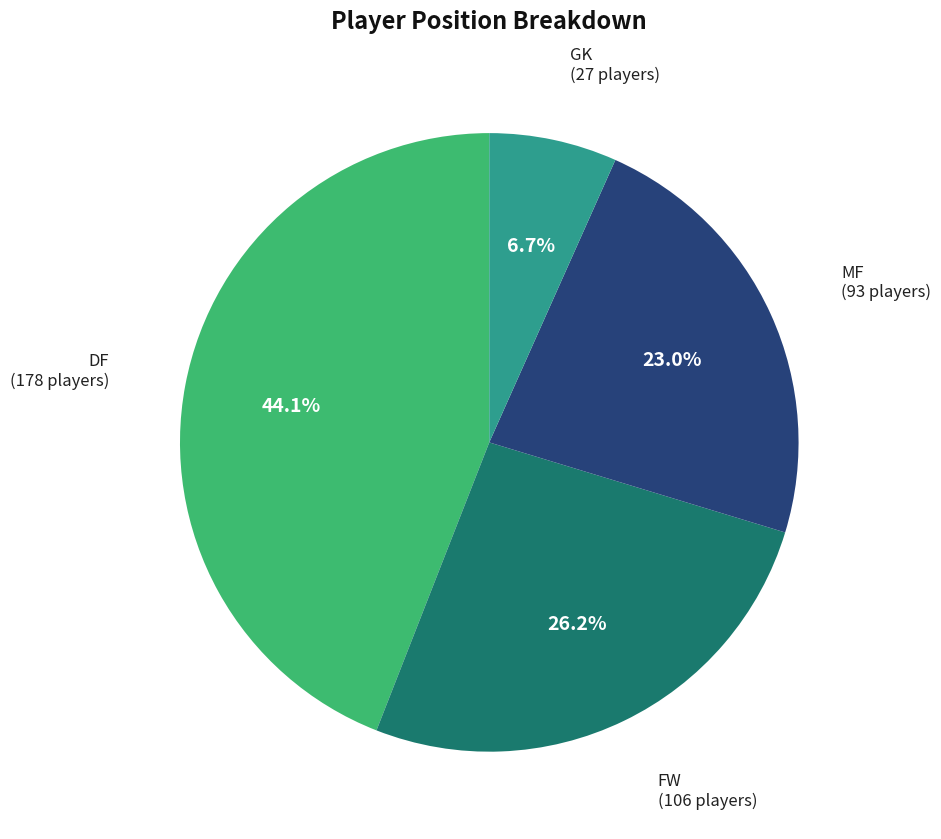

What percentage is the FW slice, to the nearest percent?

26%